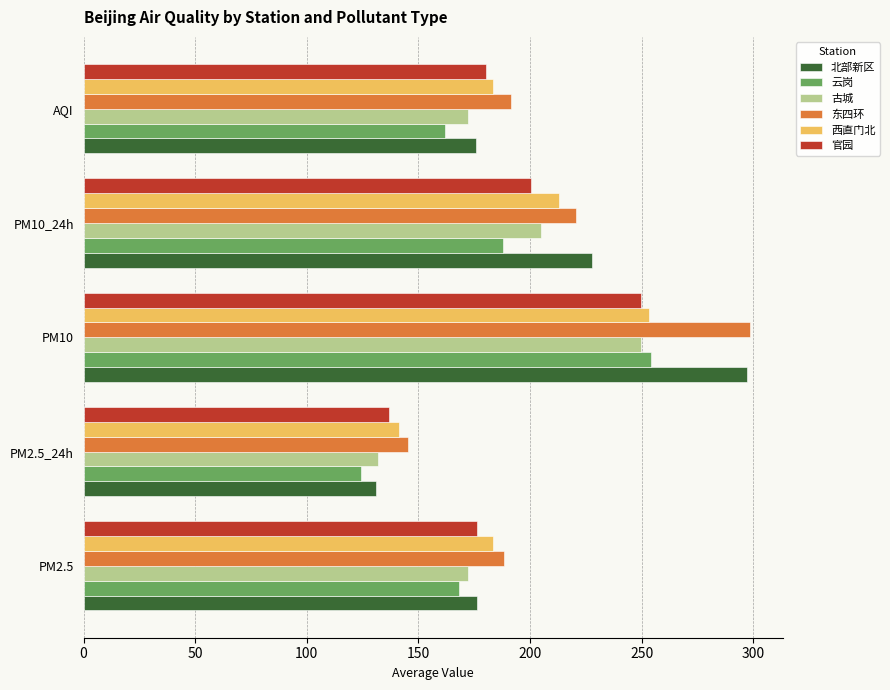

What is the sum of the 西直门北 values at AQI and PM2.5?

366.8